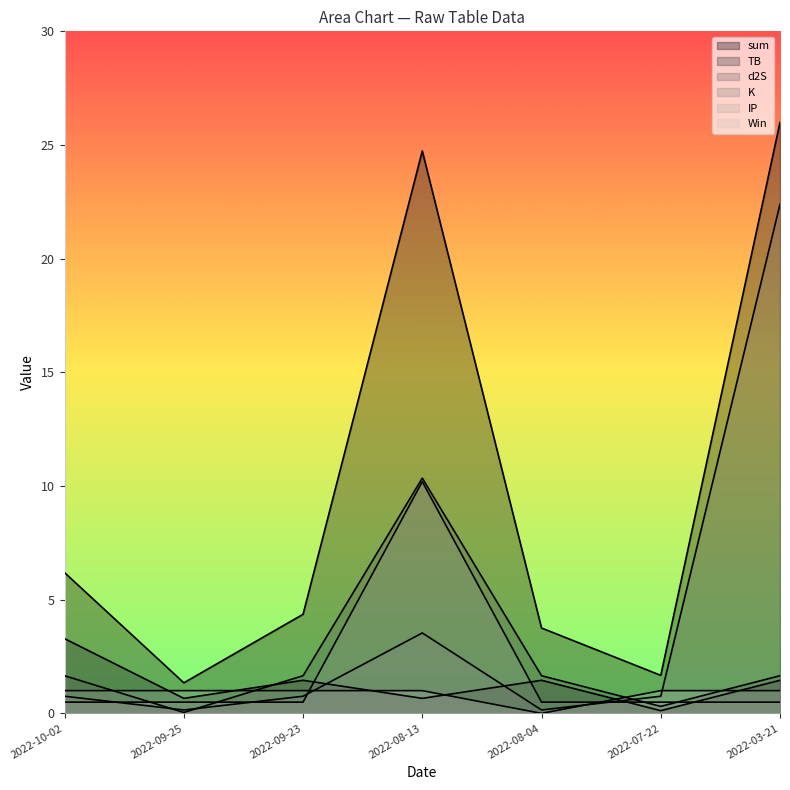

Does the chart have visible grid lines?

No